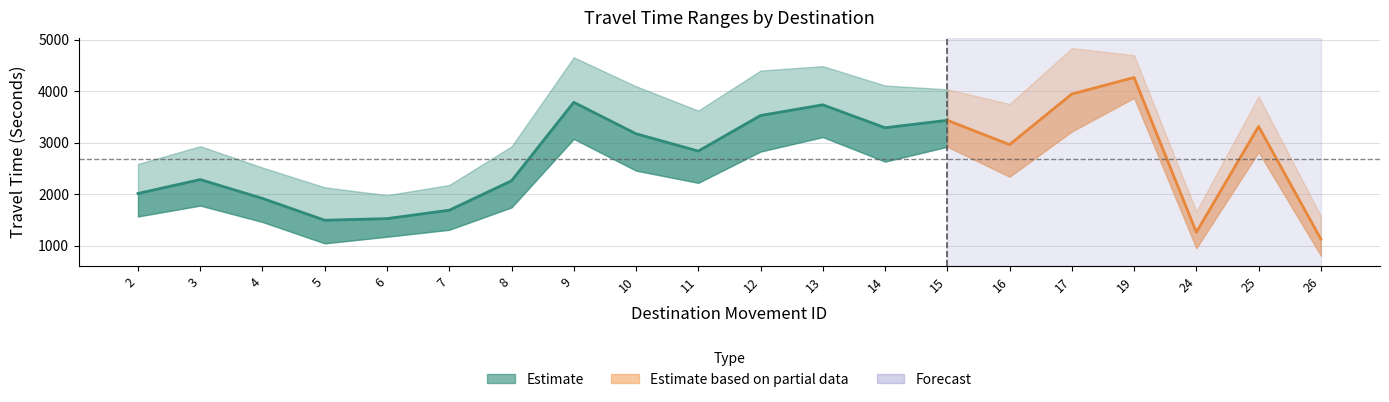

How many values in the Range - Lower Bound Travel Time (Seconds) series are below 2339?

10